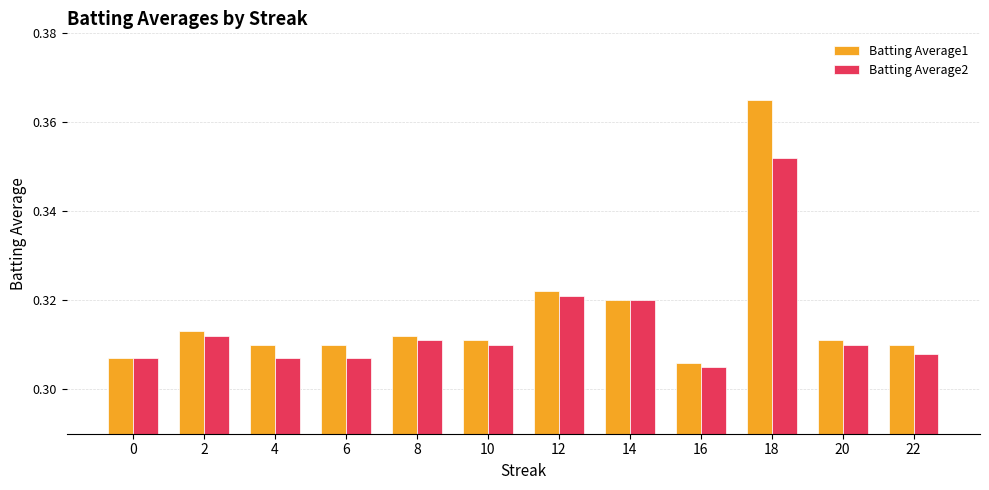

Does the chart contain any negative values?

No